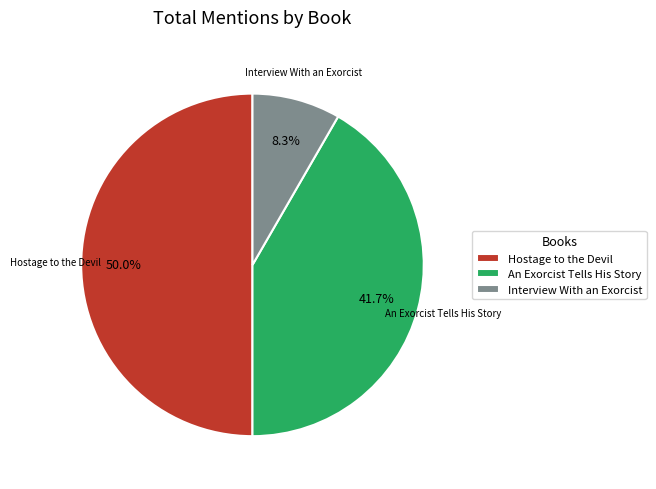

Is it true that Interview With an Exorcist is 1% of the pie?

False